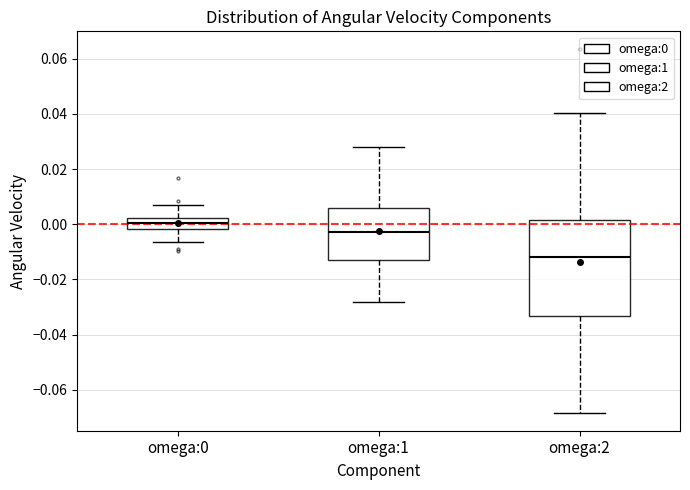

Comparing the boxes themselves (not the whiskers), which one is the tallest?

omega:2